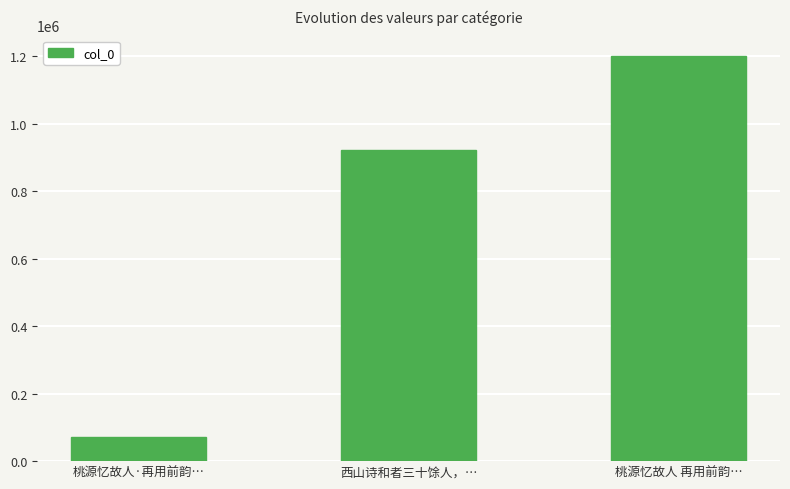

Reading left to right, list all the values displayed in this chart.

72034	921531	1202334